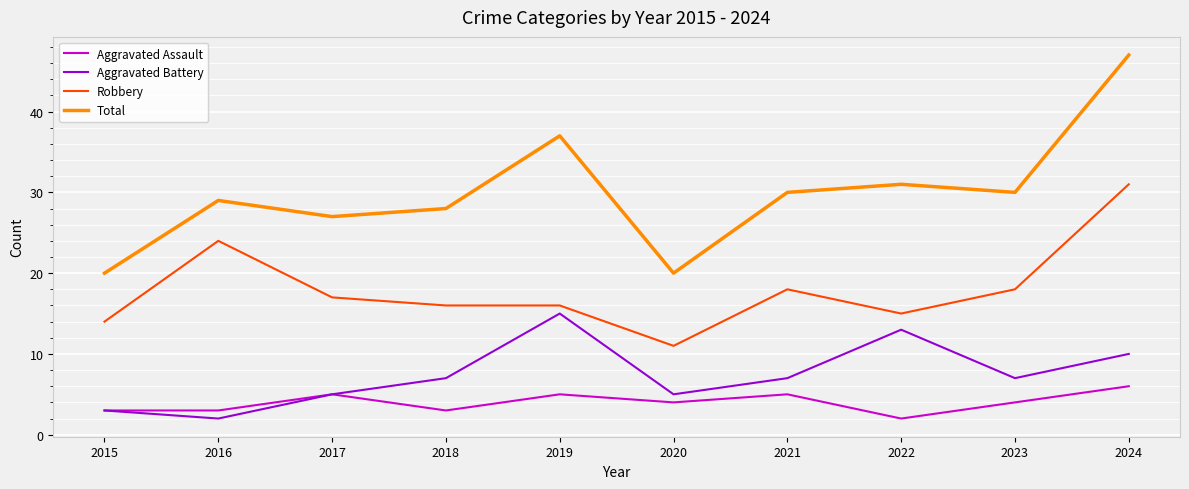

True or false: Aggravated Battery and Total cross at least once.

False